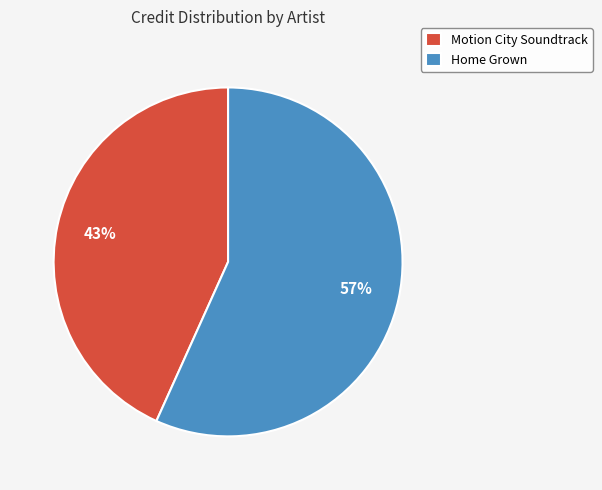

True or false: Home Grown accounts for 57% of the total.

True